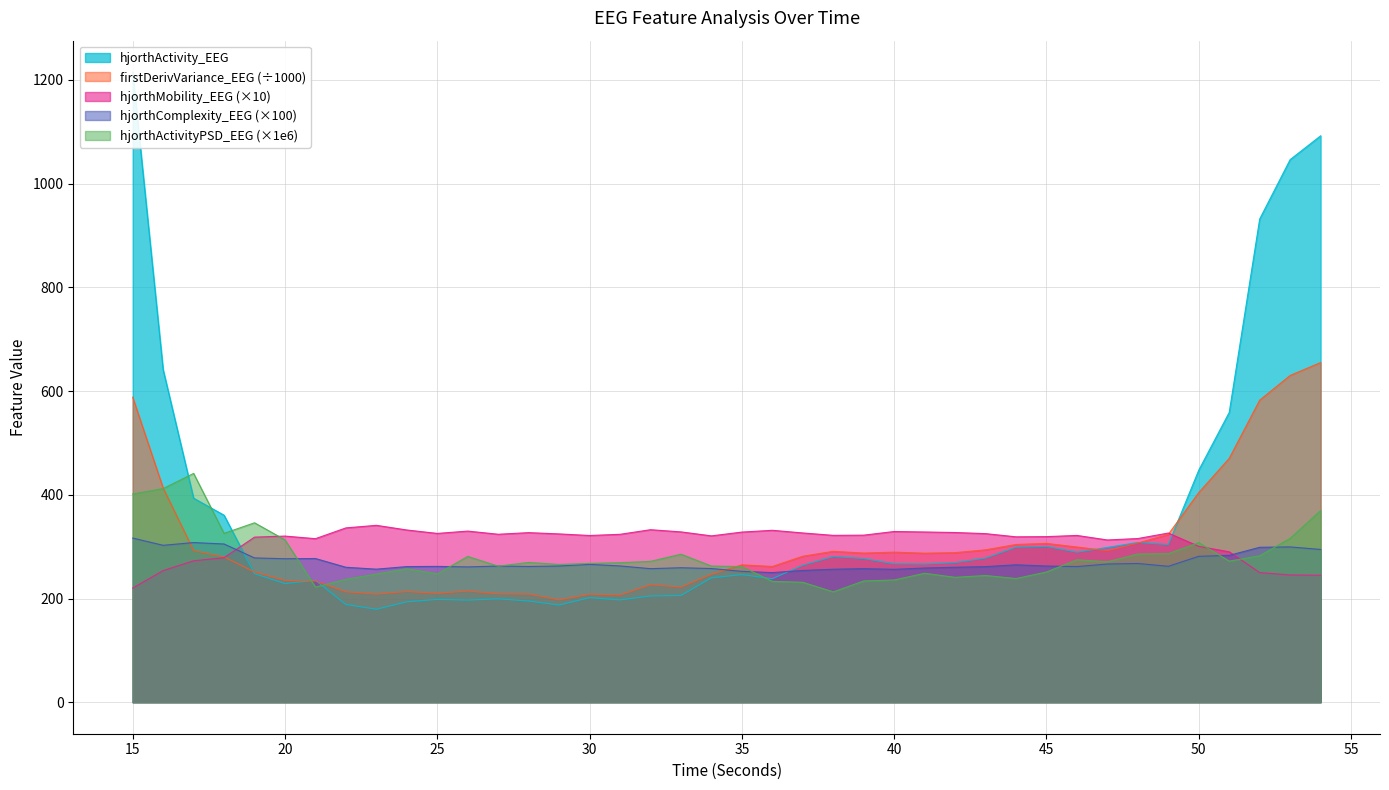

In hjorthActivityPSD_EEG, how many points are higher than both neighbors (excluding endpoints)?

10